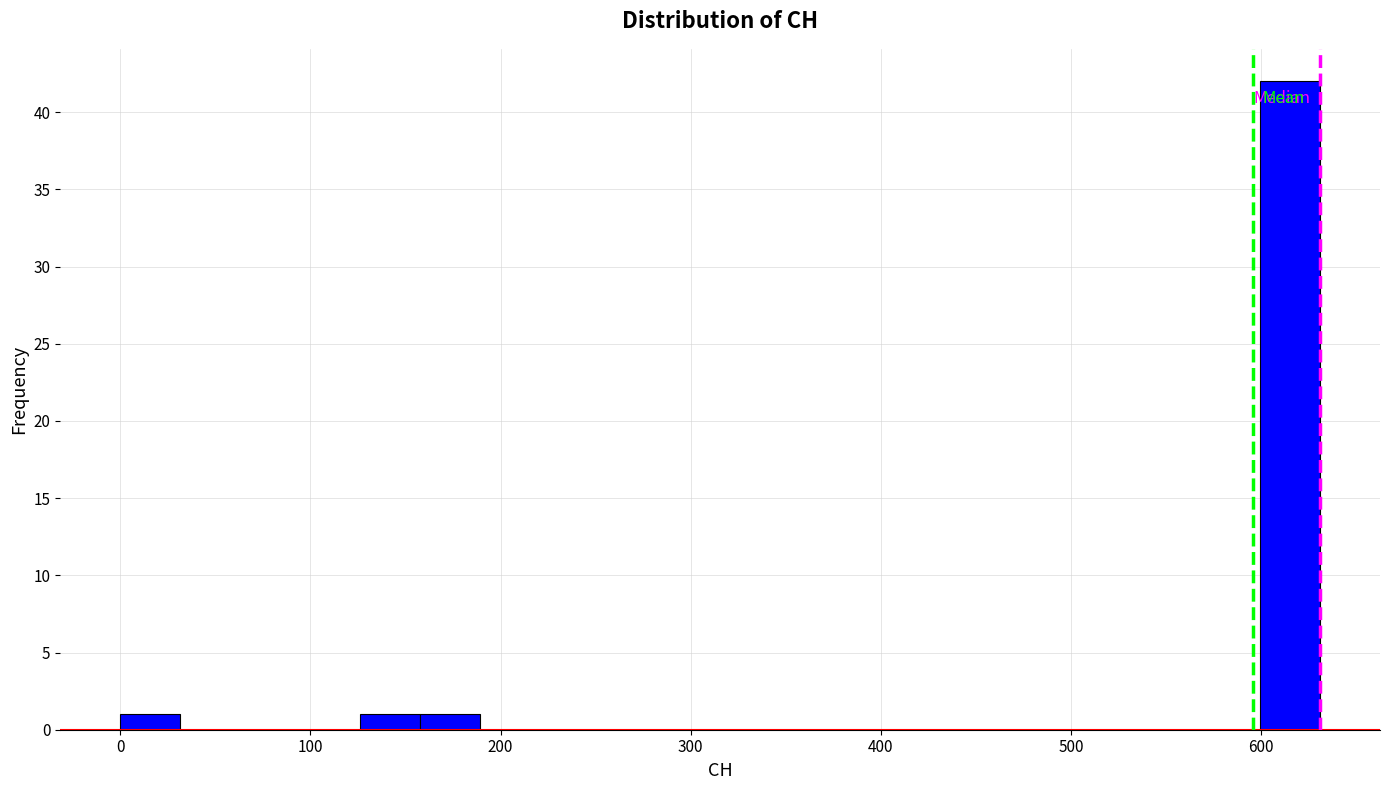

Around what value on the x-axis is the tallest bar? Give the approximate position of its centre, as read against the axis.

620